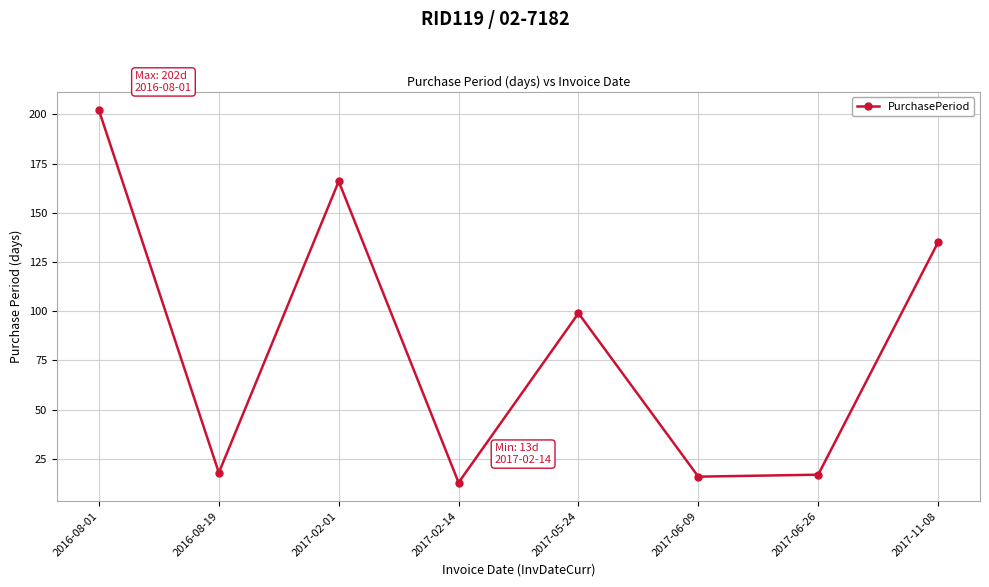

True or false: the data shows 157 at 2017-05-24.

False